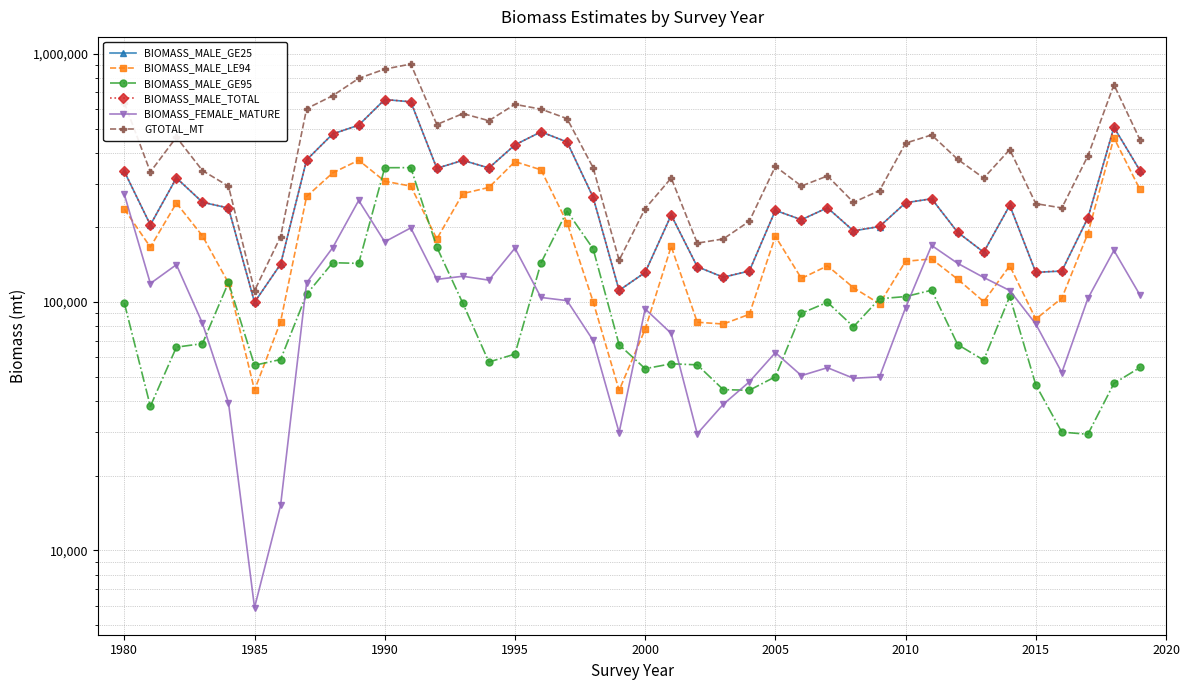

True or false: BIOMASS_MALE_TOTAL has a value of 830166.3 at 16.

False